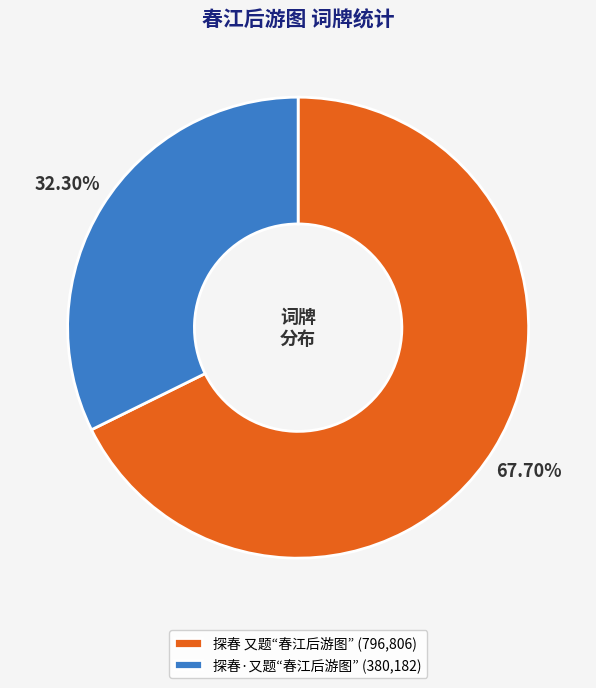

Between 探春 又题“春江后游图” and 探春·又题“春江后游图”, which is larger?

探春 又题“春江后游图”